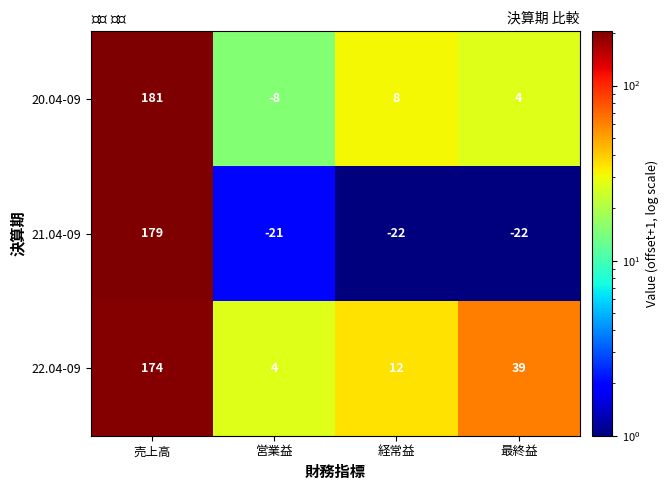

The value of 20.04-09 at 最終益 is 4. True or false?

True